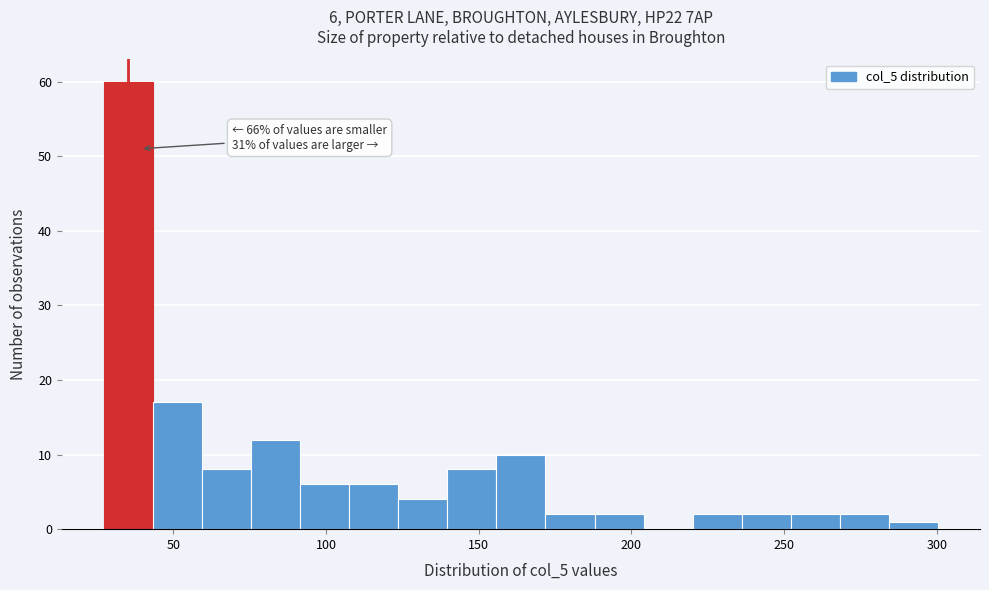

Around what value on the x-axis is the tallest bar? Give the approximate position of its centre, as read against the axis.

35